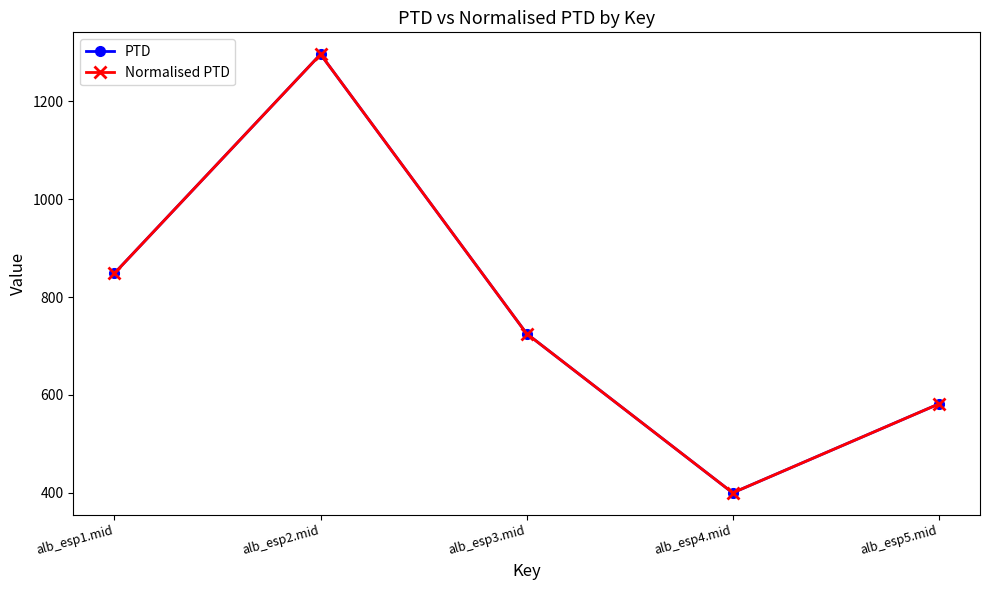

Which category has the highest value in the PTD series?

alb_esp2.mid